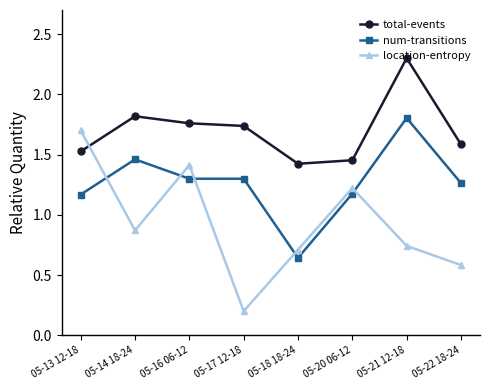

Count the total-events values in the range 1 to 2.

7